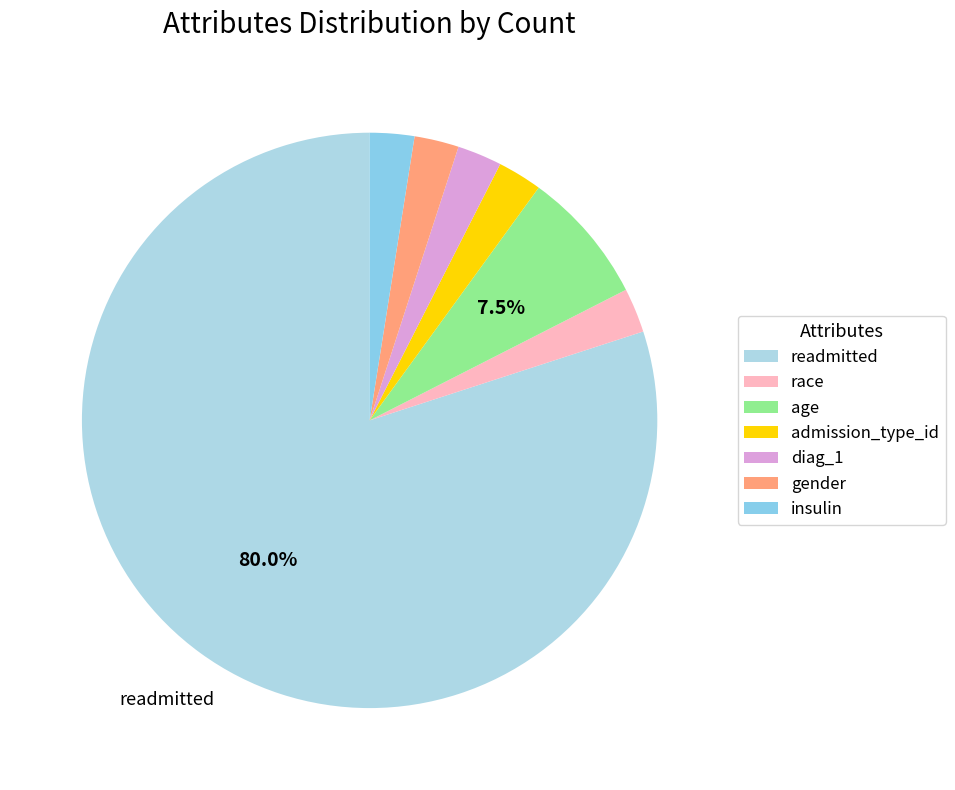

Is diag_1 the majority of the pie?

No